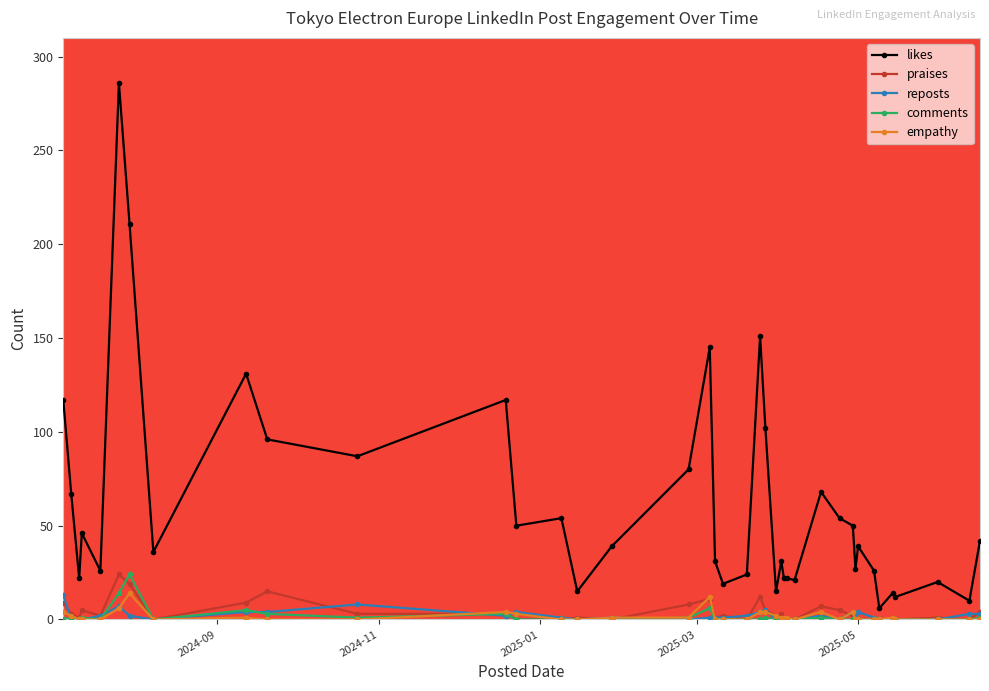

How many categories are shown in the chart?

40